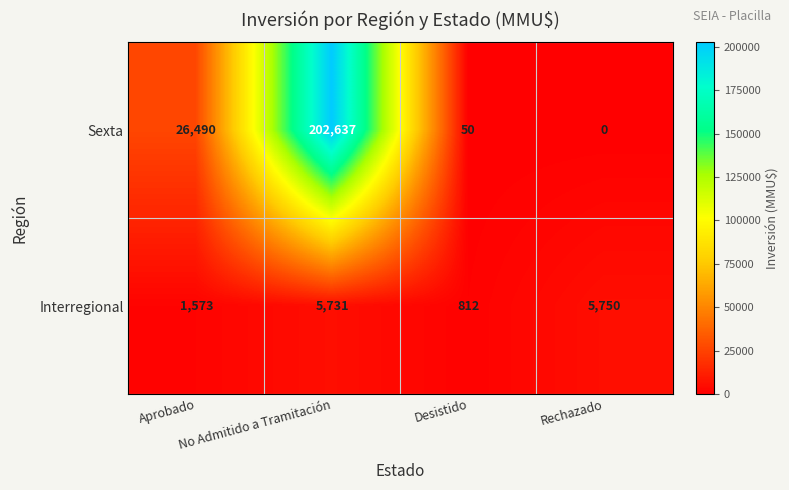

Which series changed the most between Desistido and Rechazado?

Interregional